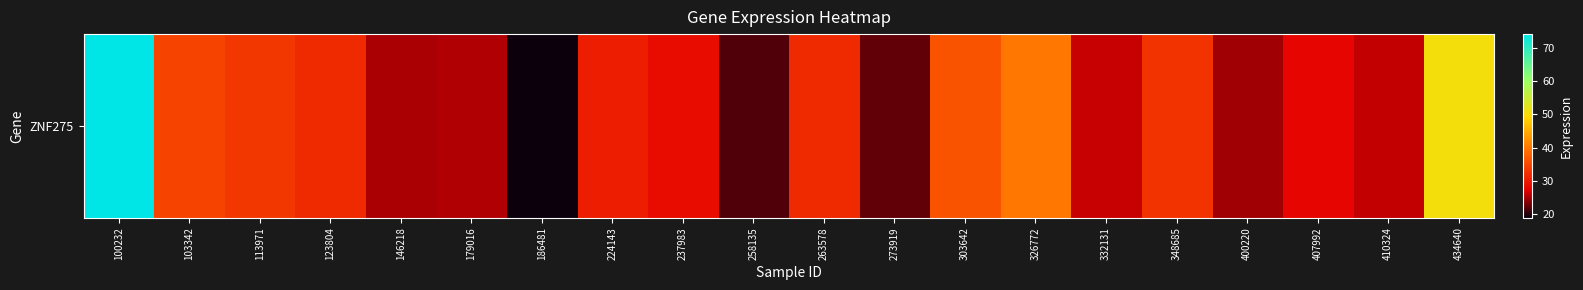

Count the number of data series in this chart.

1